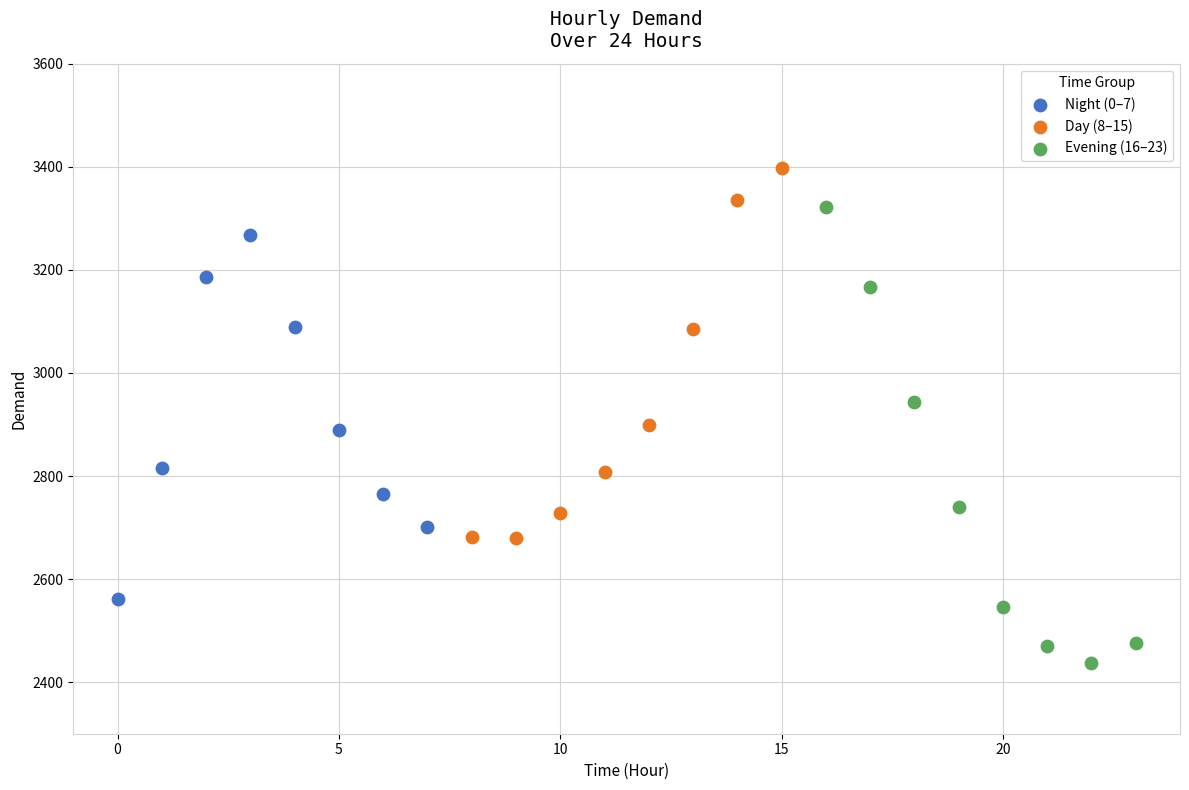

Which series has the widest spread of Y values?

Evening (16–23)